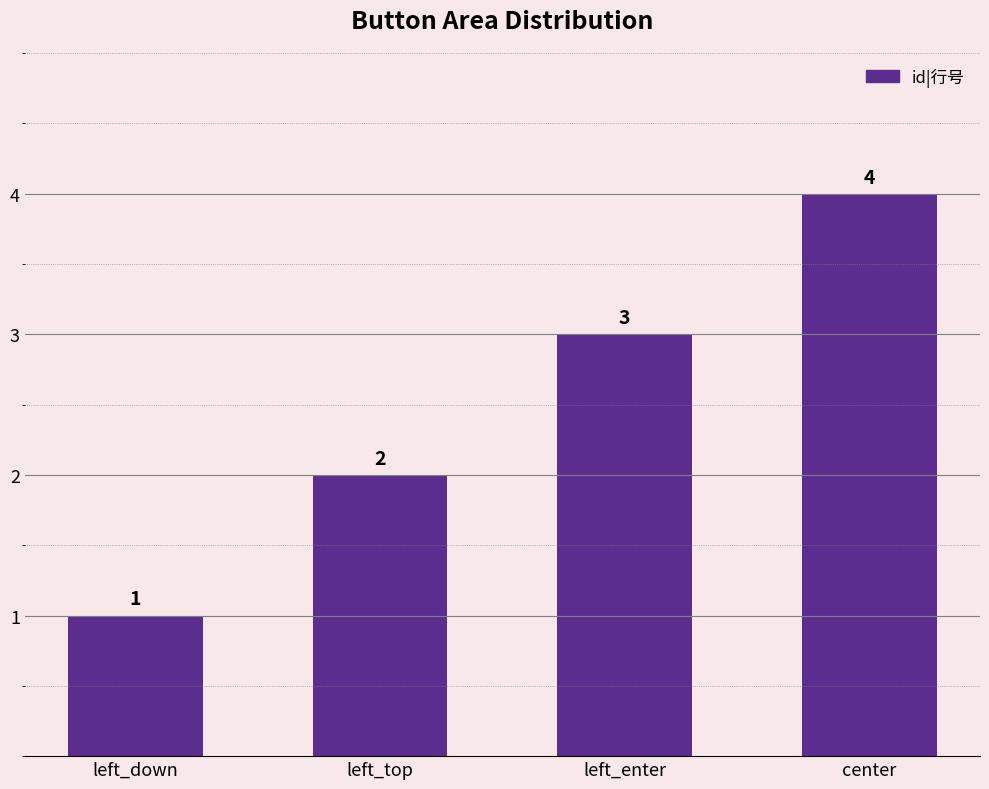

List the labels in order of value, largest first.

center, left_enter, left_top, left_down